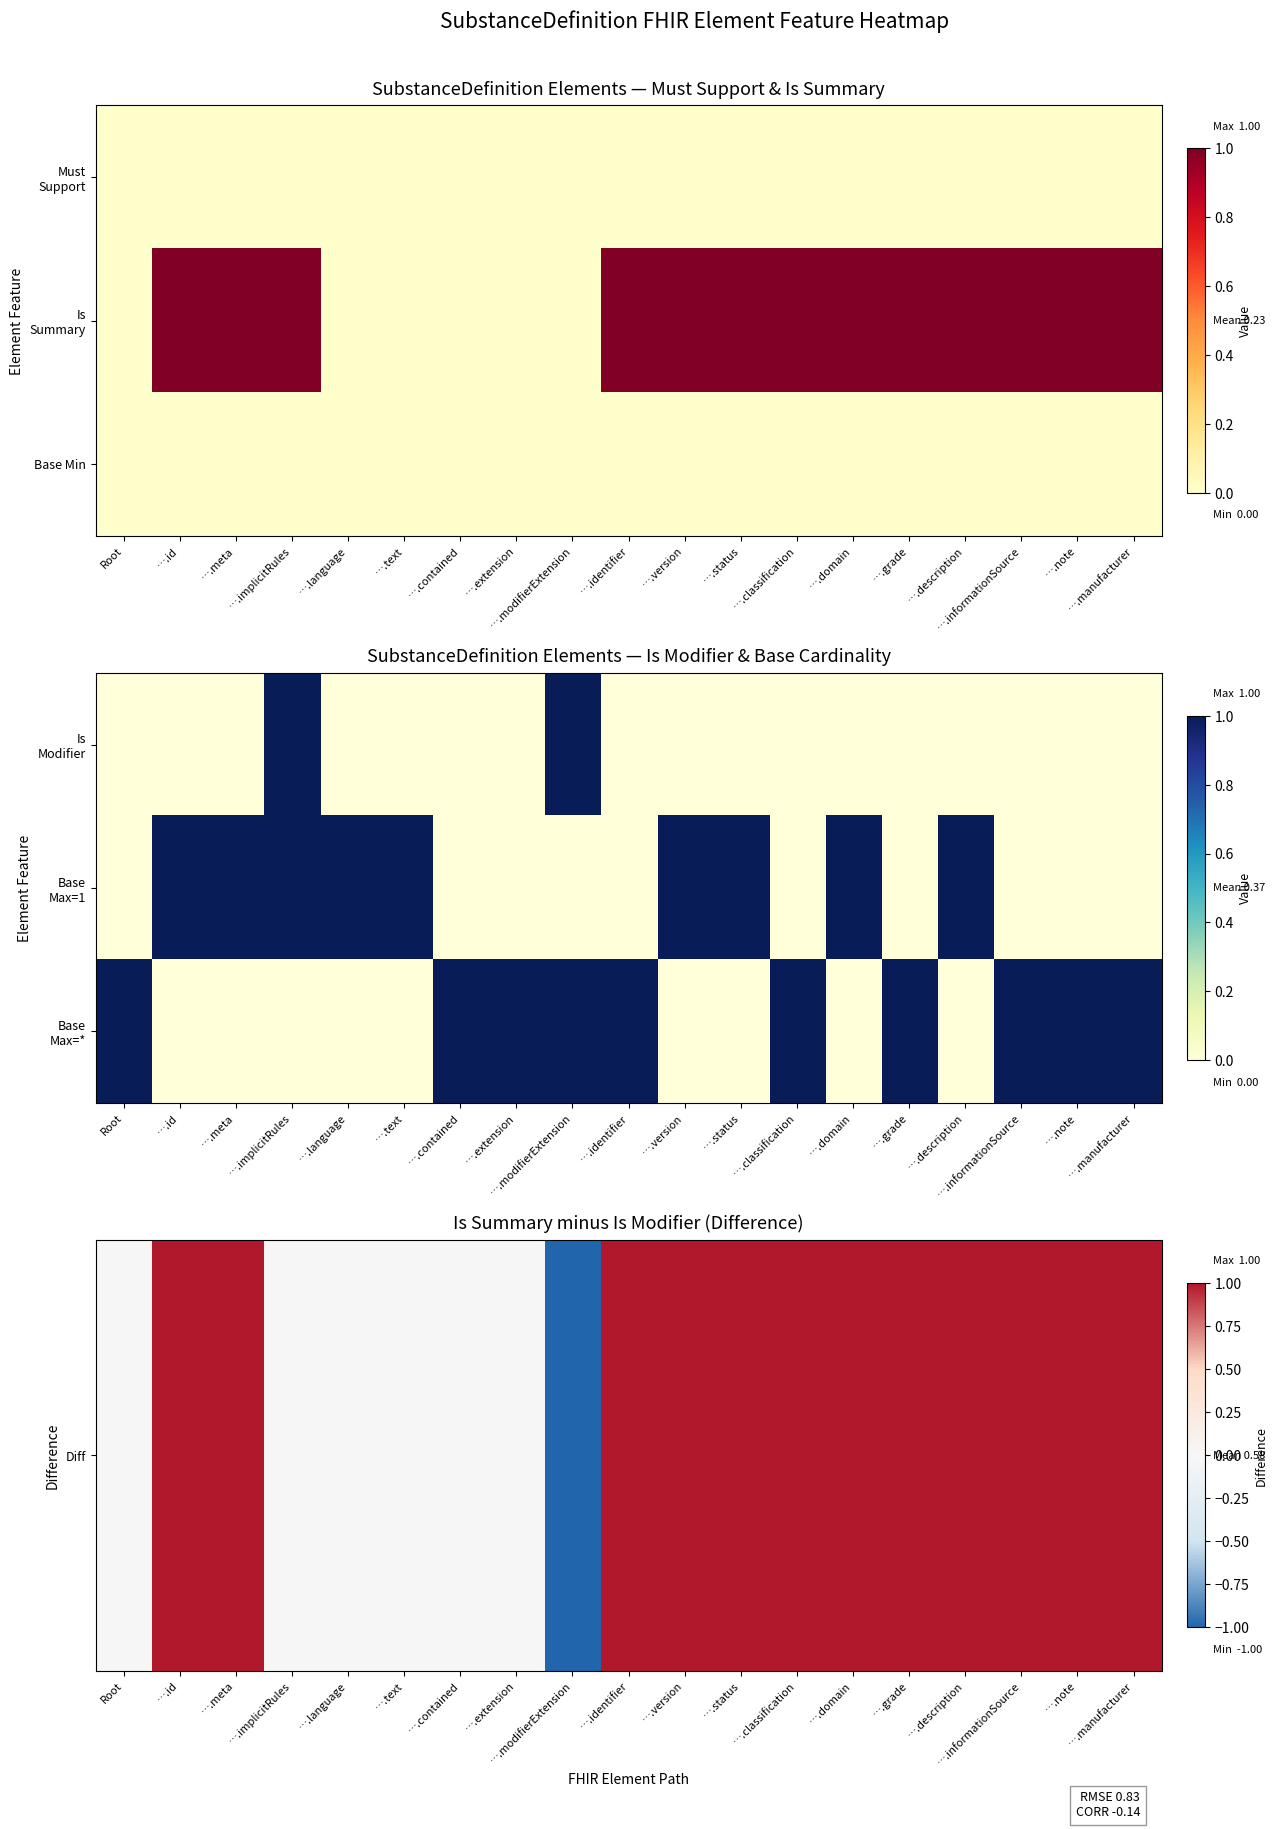

Where is Base Max=* nearest to the value 0?

….id